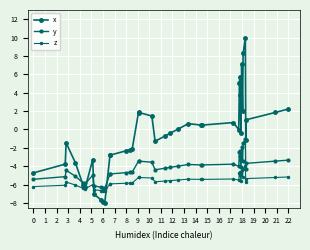

Is this an area chart (filled region under the line)?

No